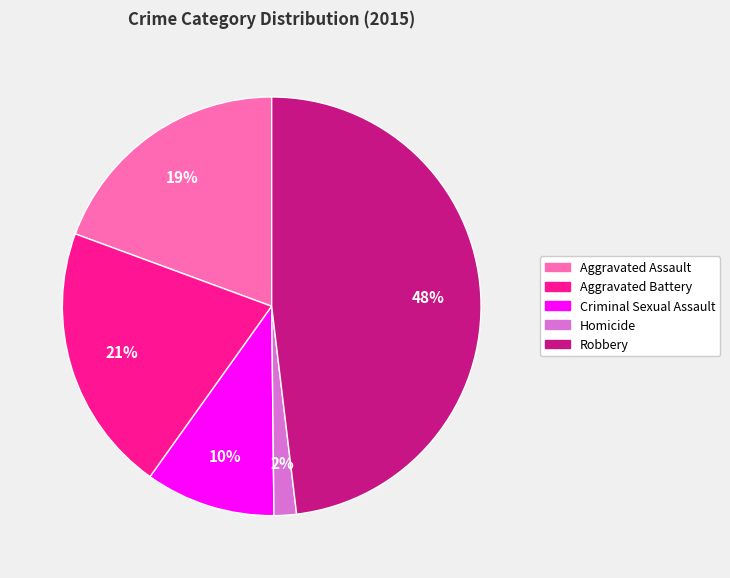

Which category has the biggest portion of the pie?

Robbery